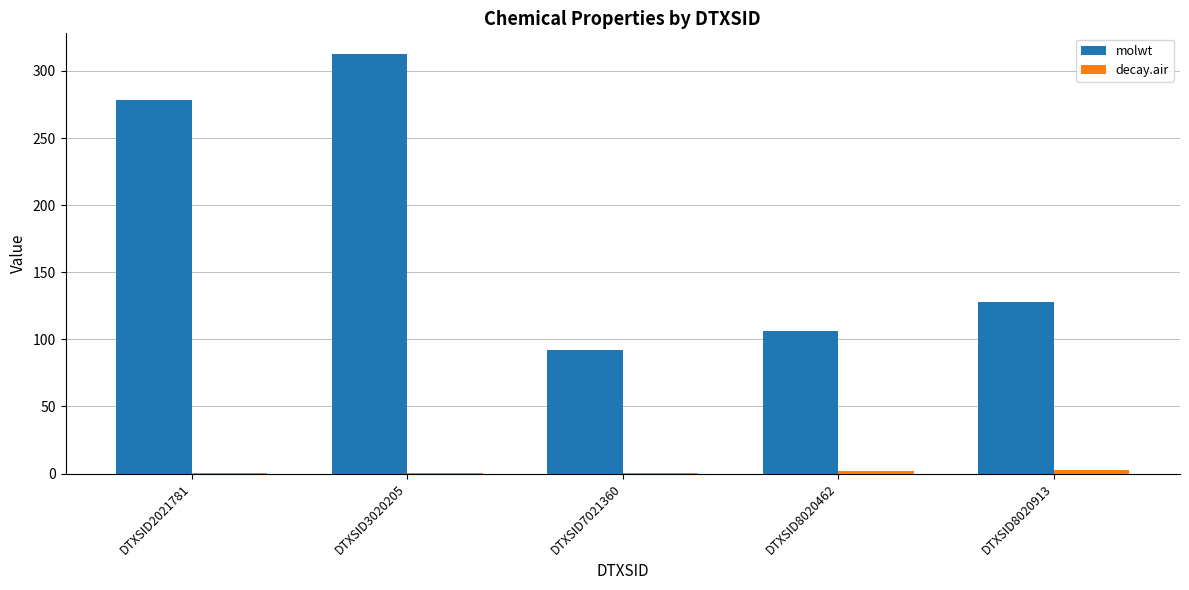

What is the greatest value displayed?

312.4